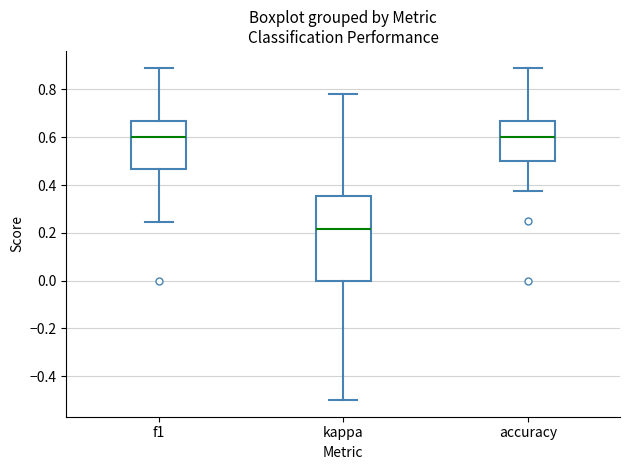

Reading left to right, read every box against the y-axis: the position of its median line, the range the box covers, and the ends of its whiskers. The values are not printed on the chart, so give them approximately, as read against the axis.

f1: median 0.60, box 0.46 to 0.66, whiskers 0.24 to 0.90
kappa: median 0.22, box 0.00 to 0.36, whiskers -0.50 to 0.78
accuracy: median 0.60, box 0.50 to 0.66, whiskers 0.38 to 0.88